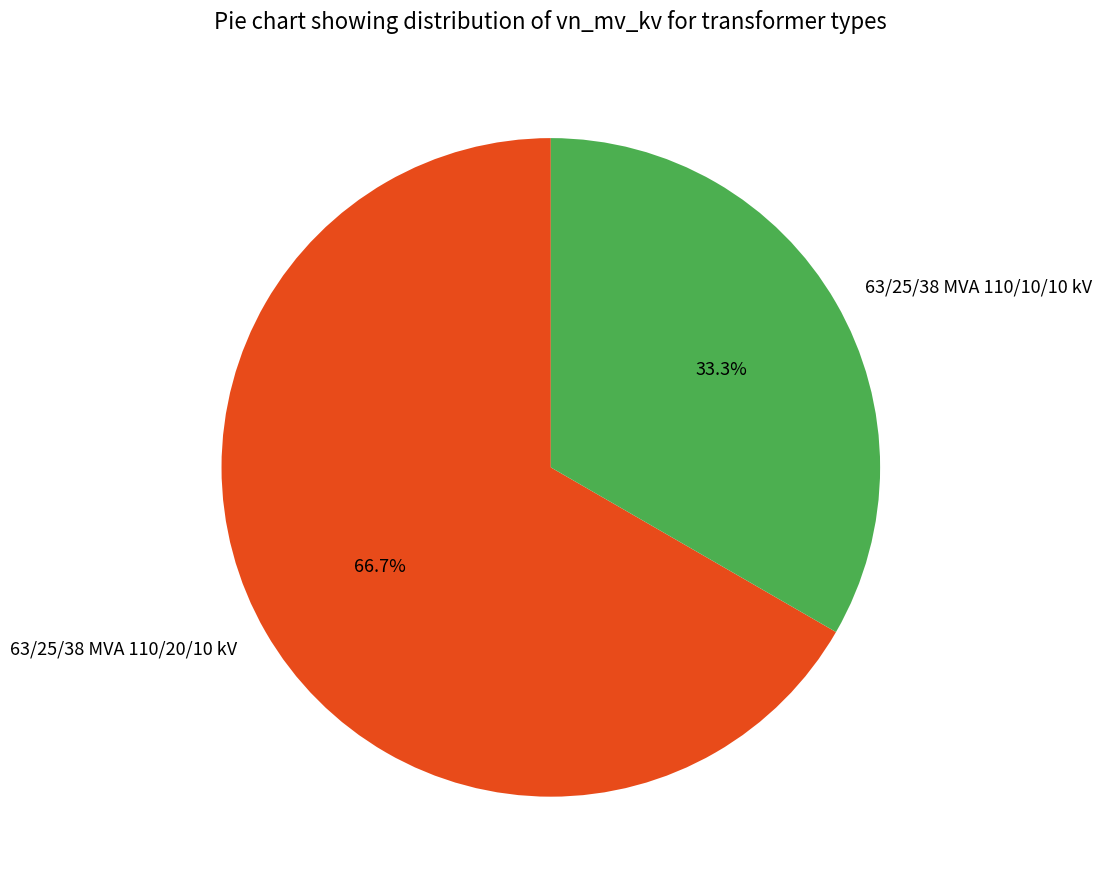

True or false: 63/25/38 MVA 110/20/10 kV accounts for 67% of the total.

True